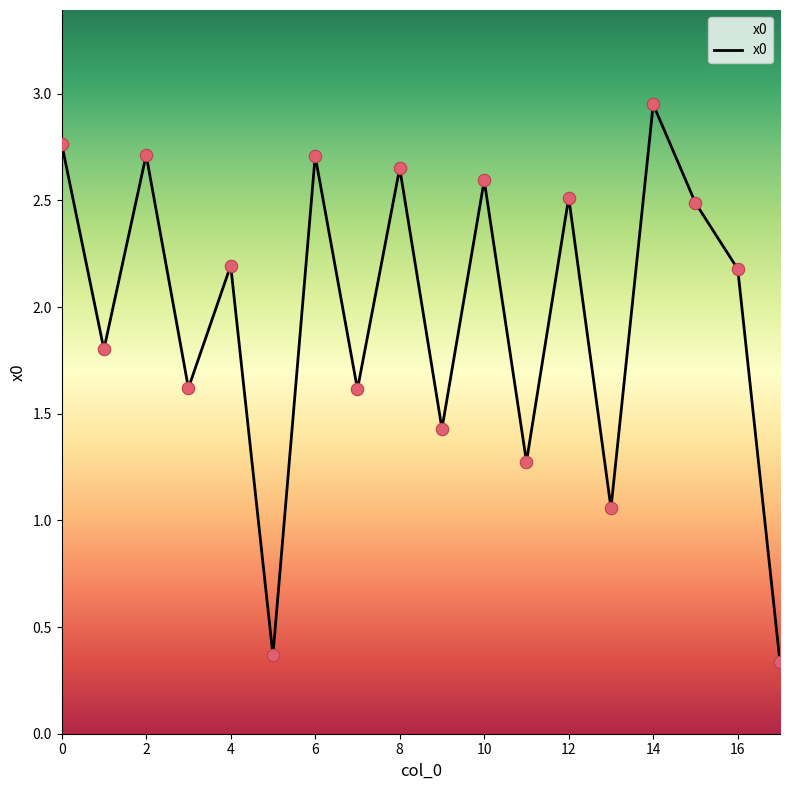

What is the difference between the maximum and minimum values?

2.6